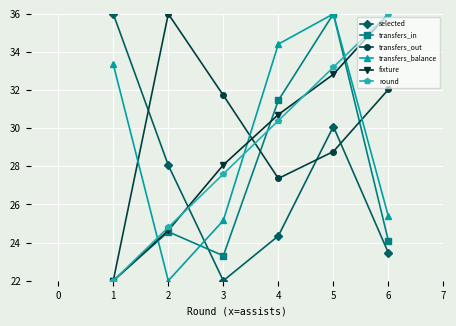

True or false: fixture has a value of 9.5 at 3.

False